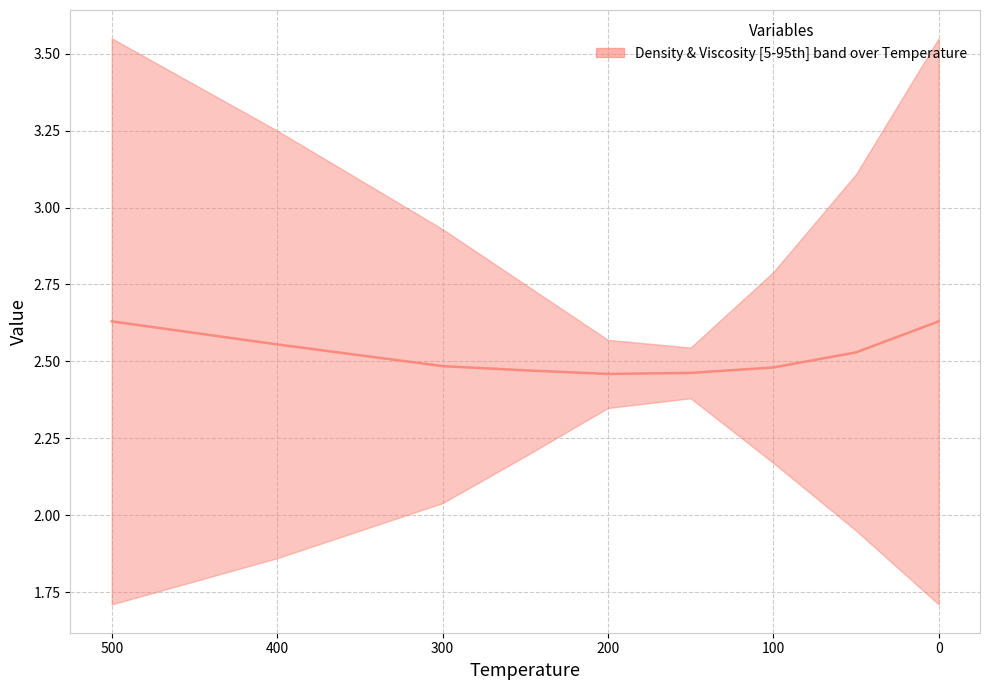

Is this an area chart (filled region under the line)?

No